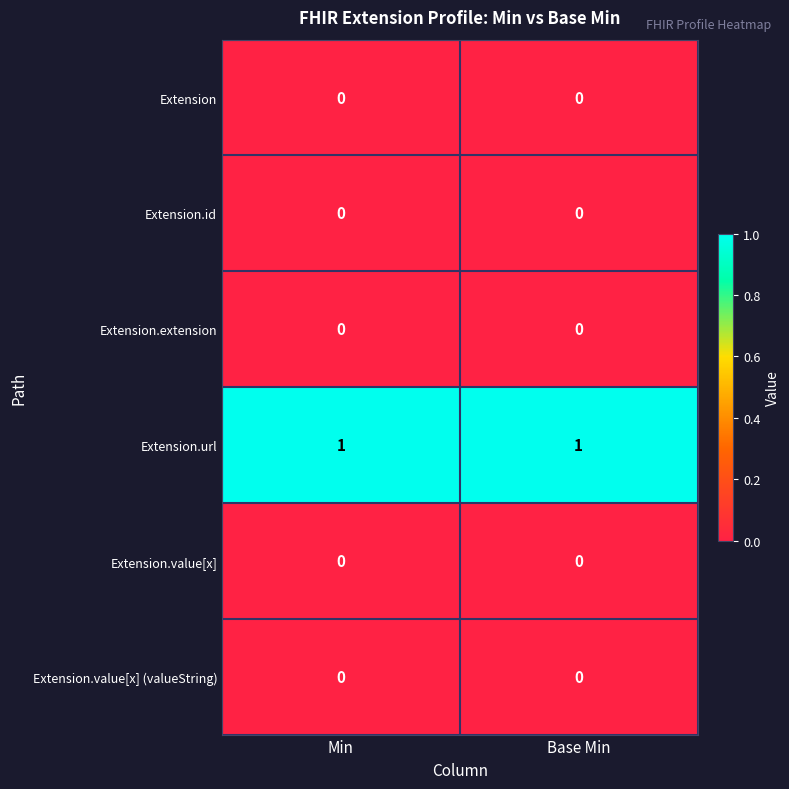

Is it true that Extension.extension equals 0 at Base Min?

True